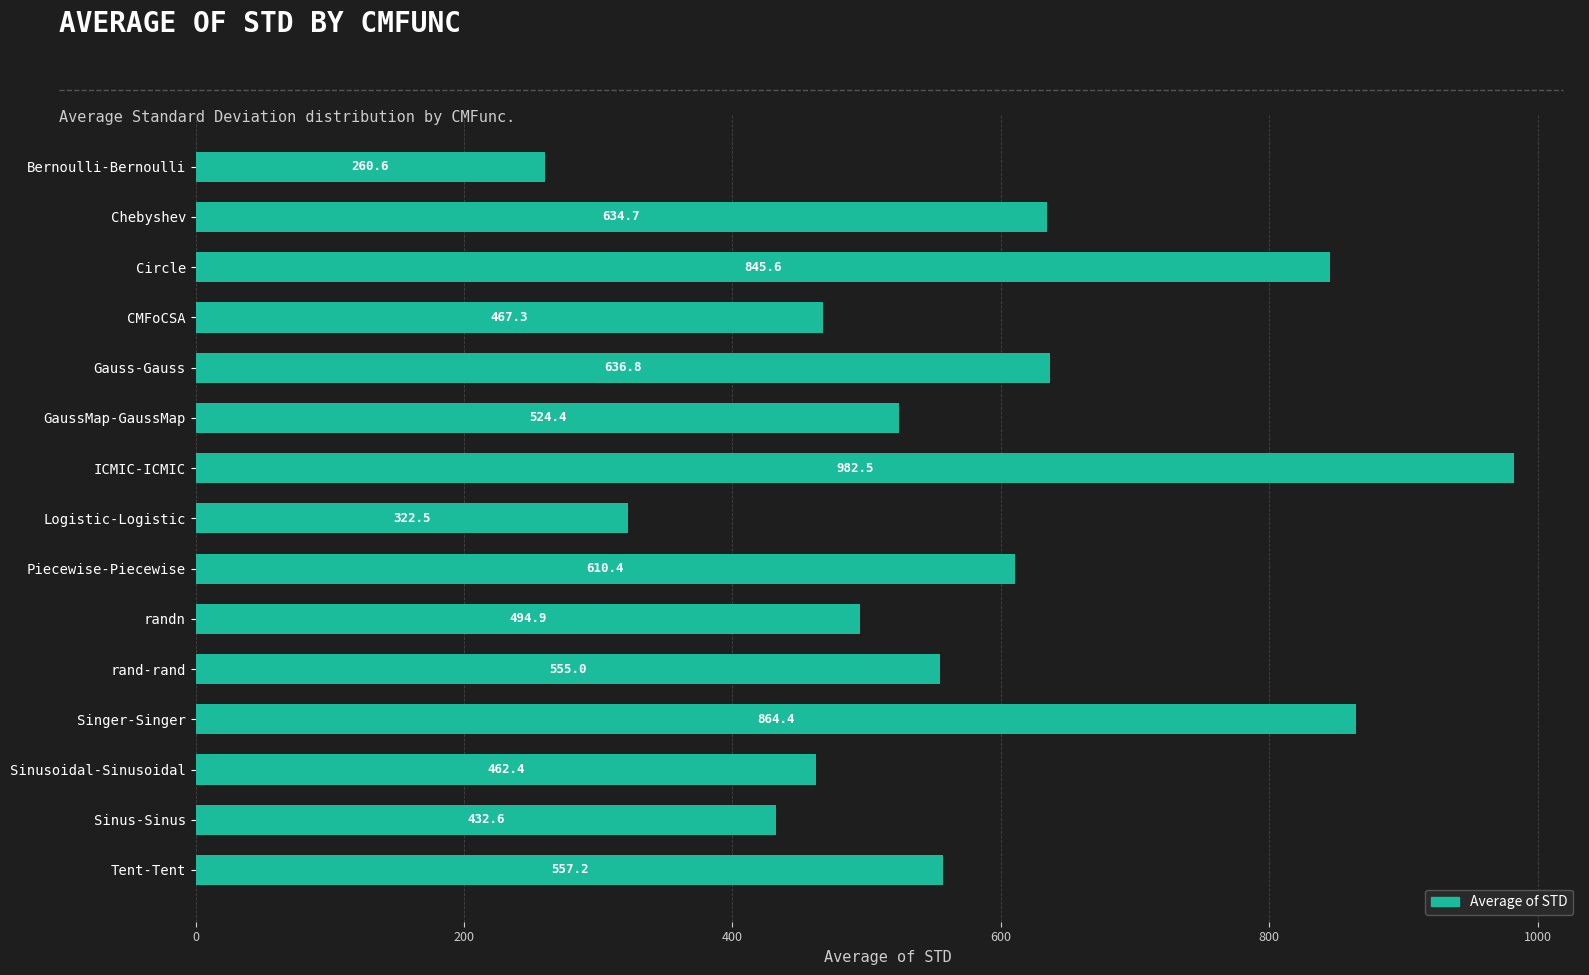

Is it true that the value at Chebyshev is 634.7?

True